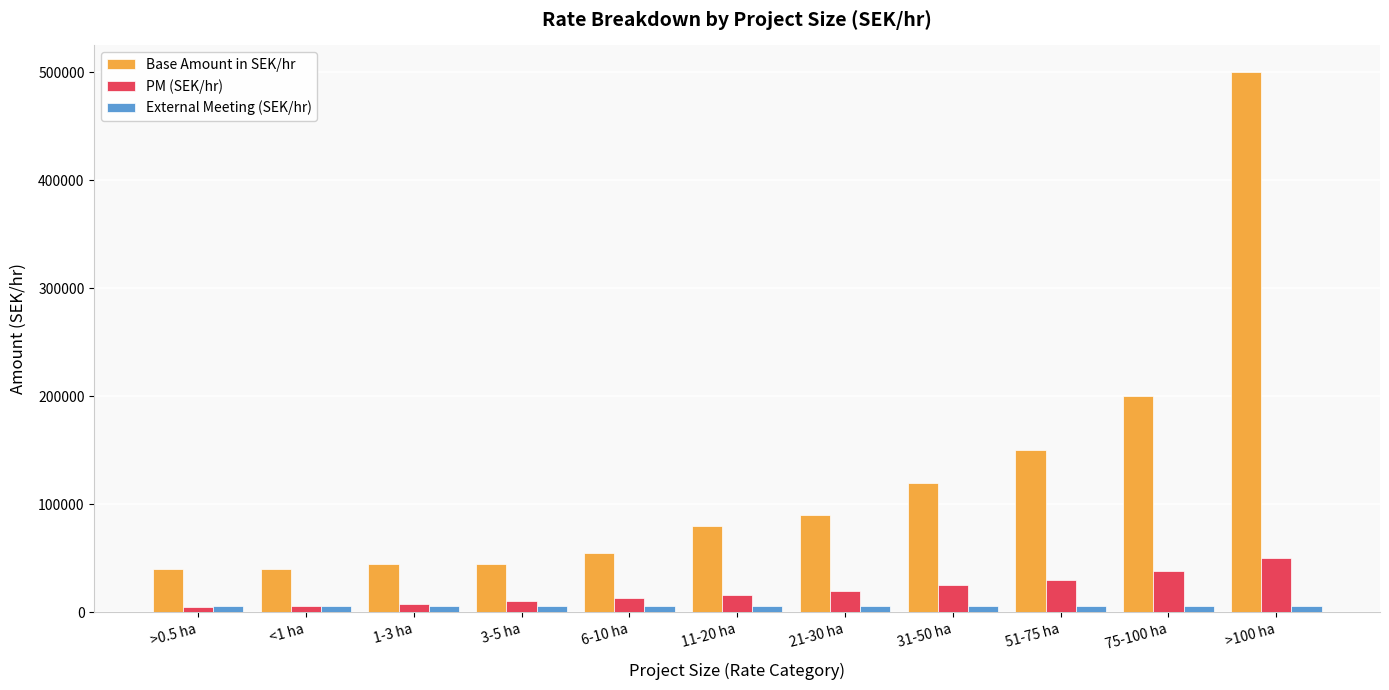

At which category is the sum across all series the highest?

>100 ha